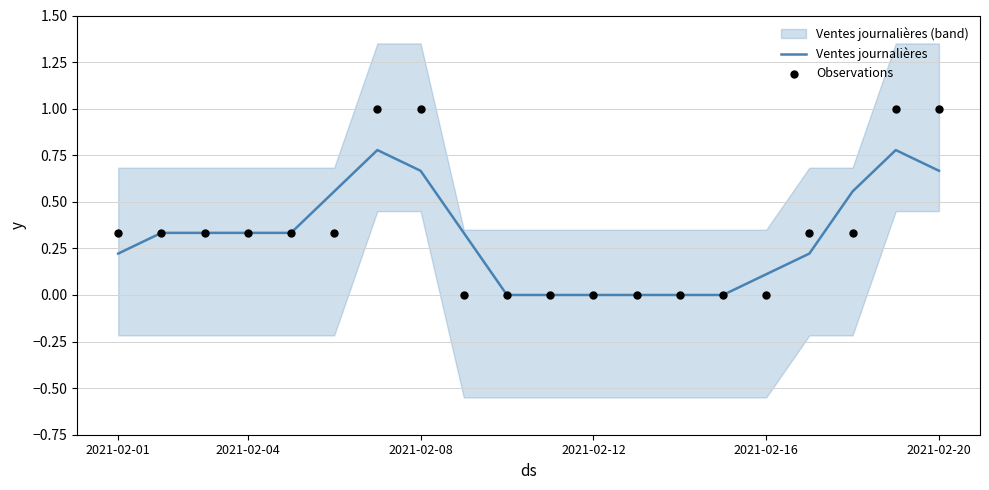

What are all the series names shown in the legend?

Ventes journalières, Observations